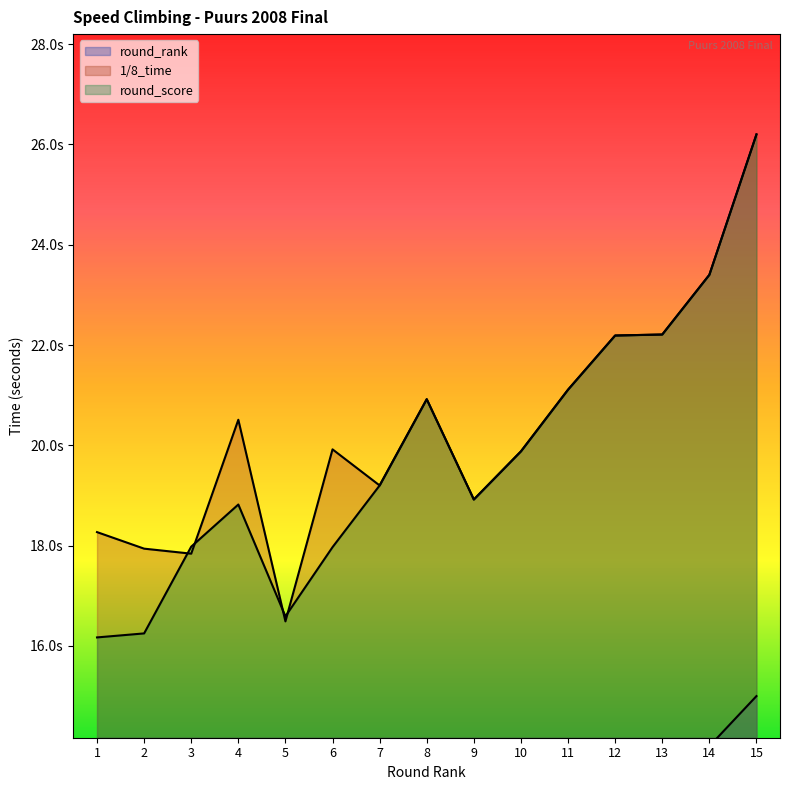

What is the spread (max minus min) of values at 1?

17.3